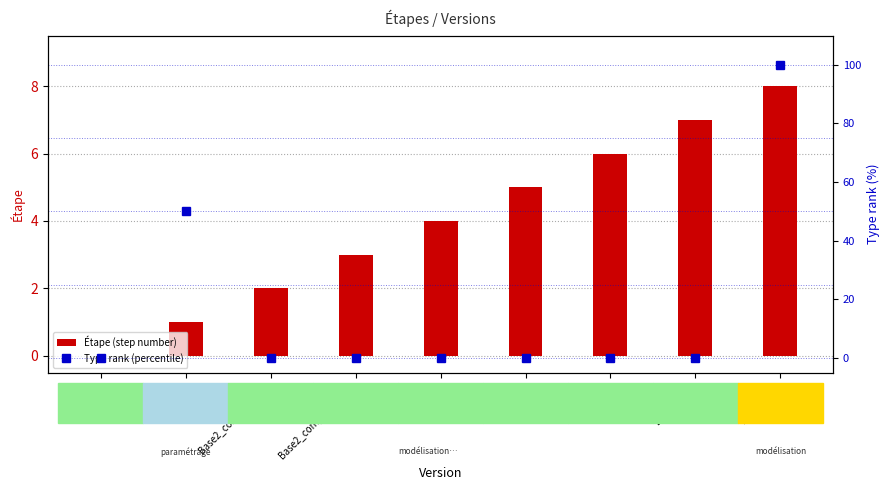

Rank the series at Base2_compo5_2bis from highest to lowest value.

Étape (step number), Type rank (percentile)